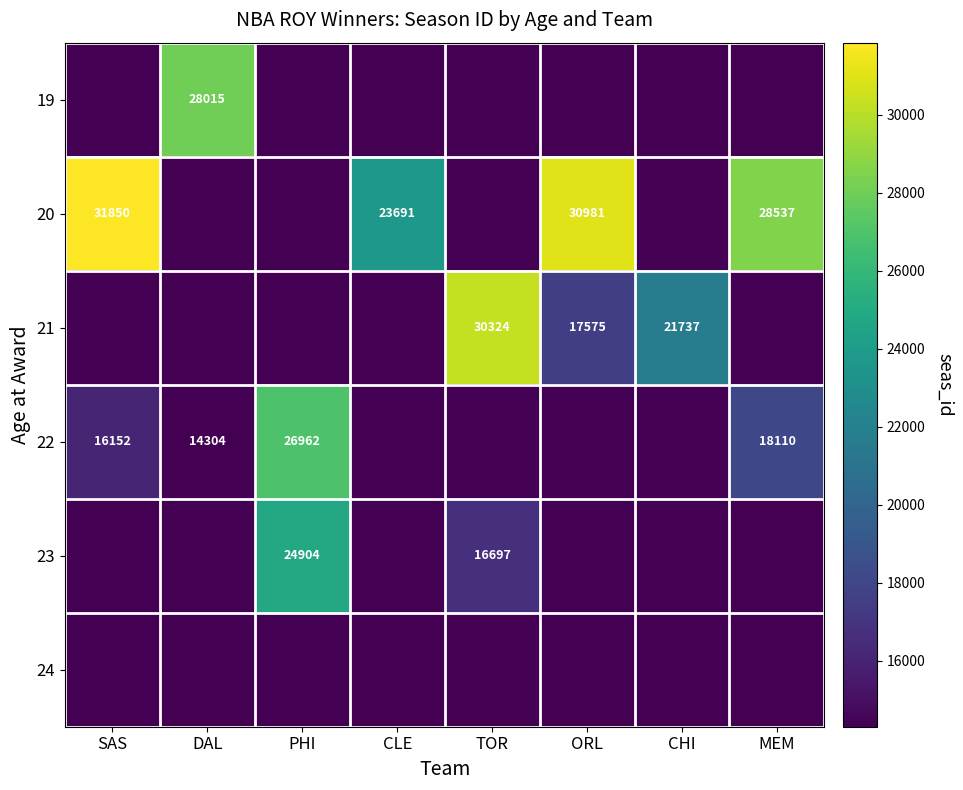

True or false: 21 has a value of 17575 at ORL.

True